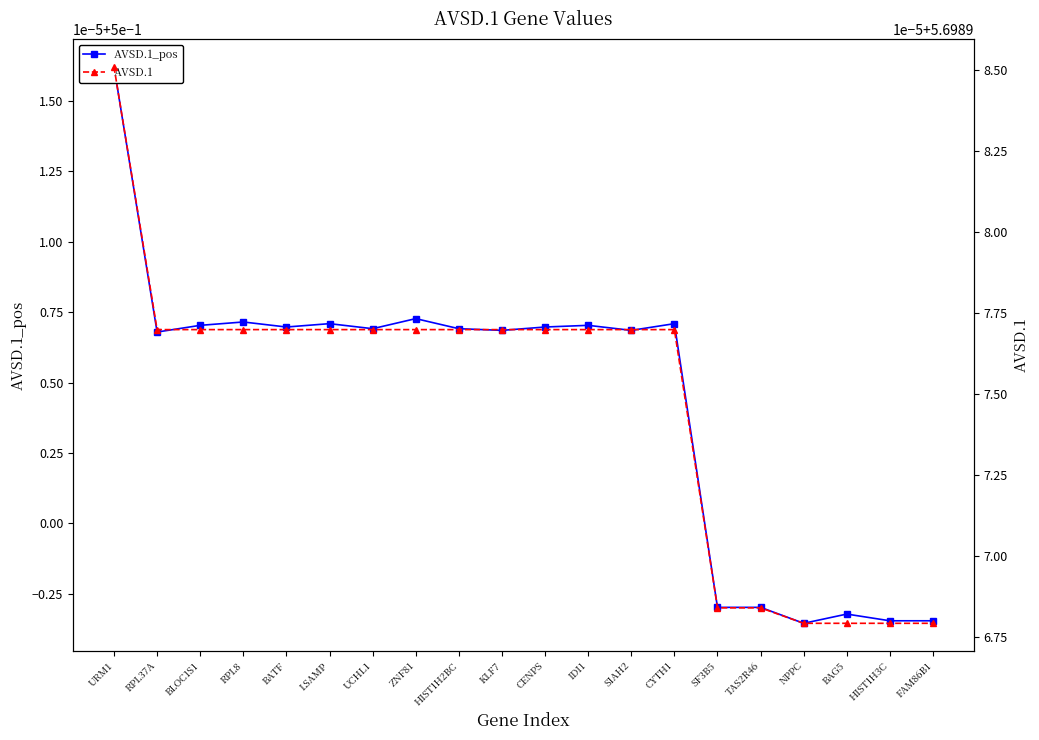

What is the total value across all series at HIST1H3C?

6.2